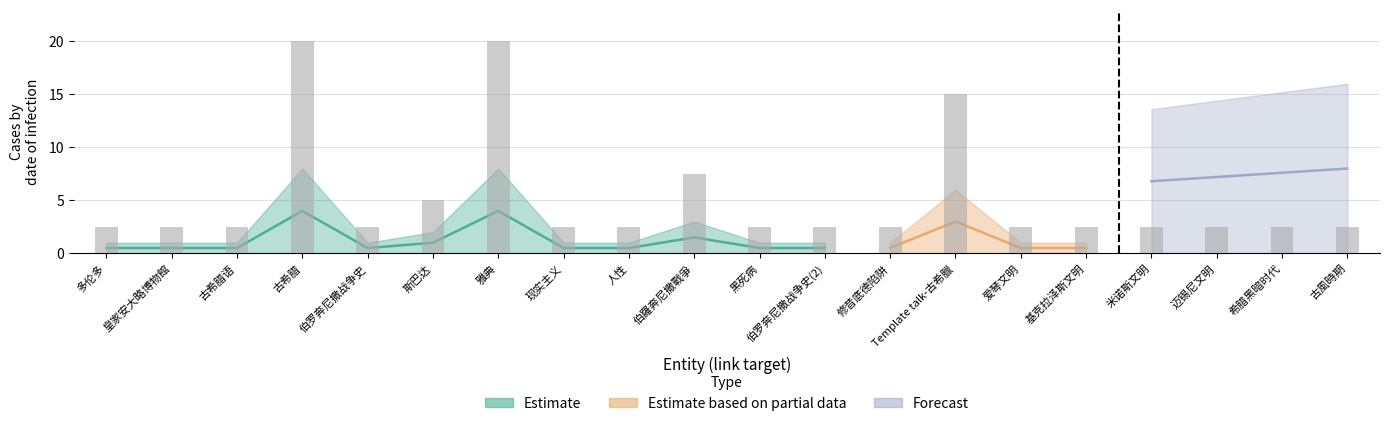

Is it true that depth equals 5 at 斯巴达?

False